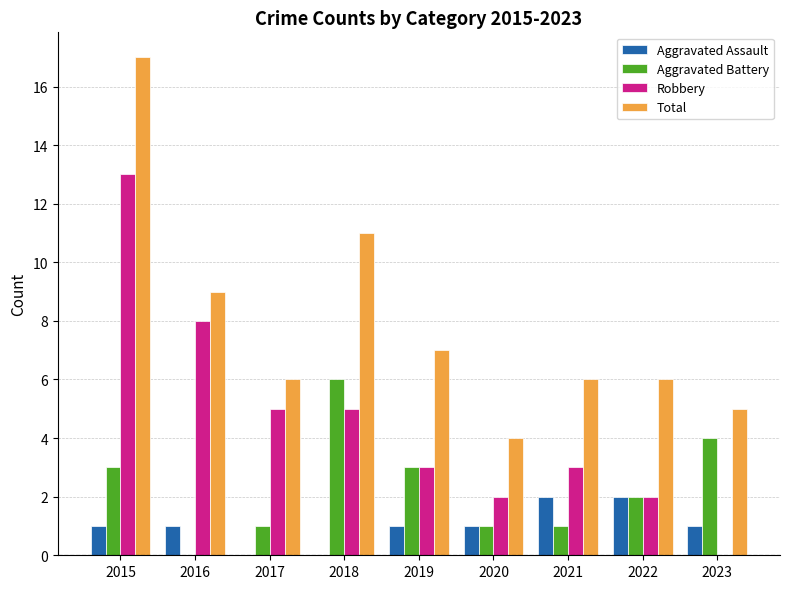

The value of Robbery at 2018 is 1. True or false?

False